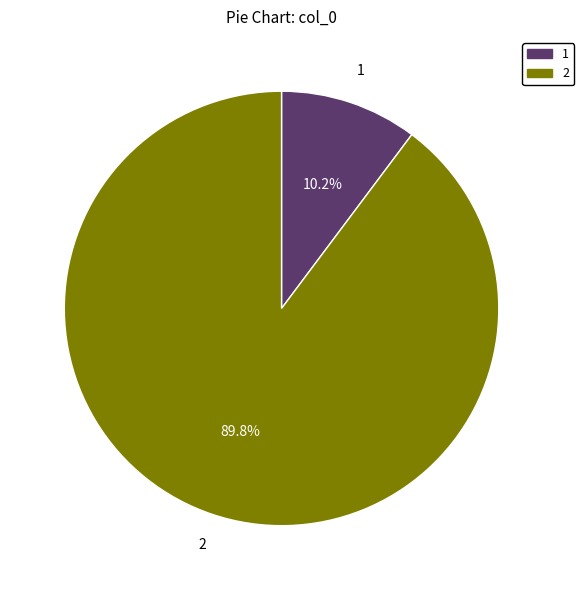

How many slices are in this pie chart?

2